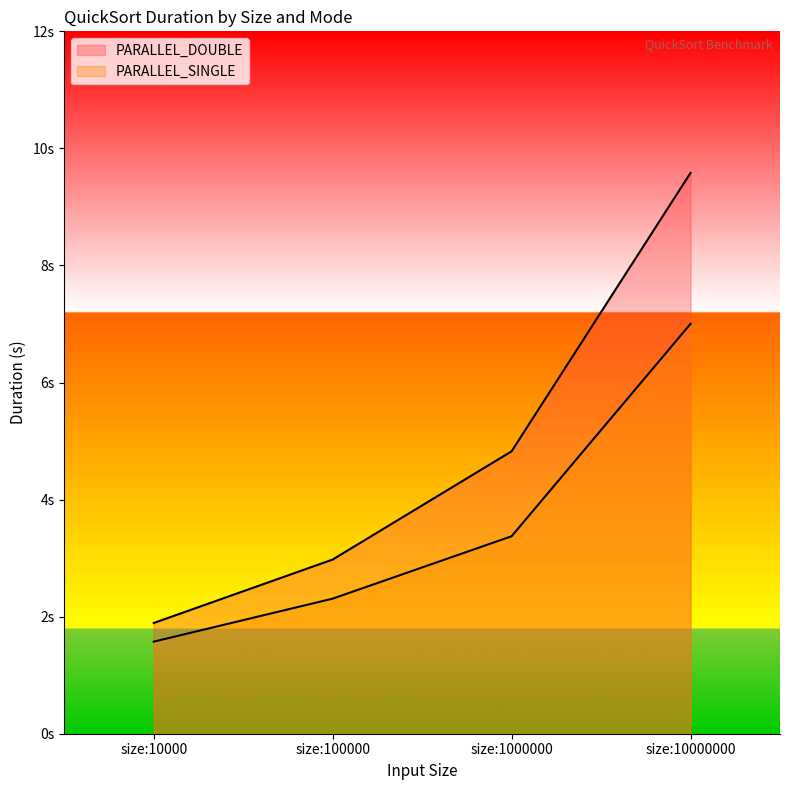

Reading left to right, transcribe all the data shown in this chart.

PARALLEL_DOUBLE: 1.9	3.0	4.8	9.6
PARALLEL_SINGLE: 1.6	2.3	3.4	7.0